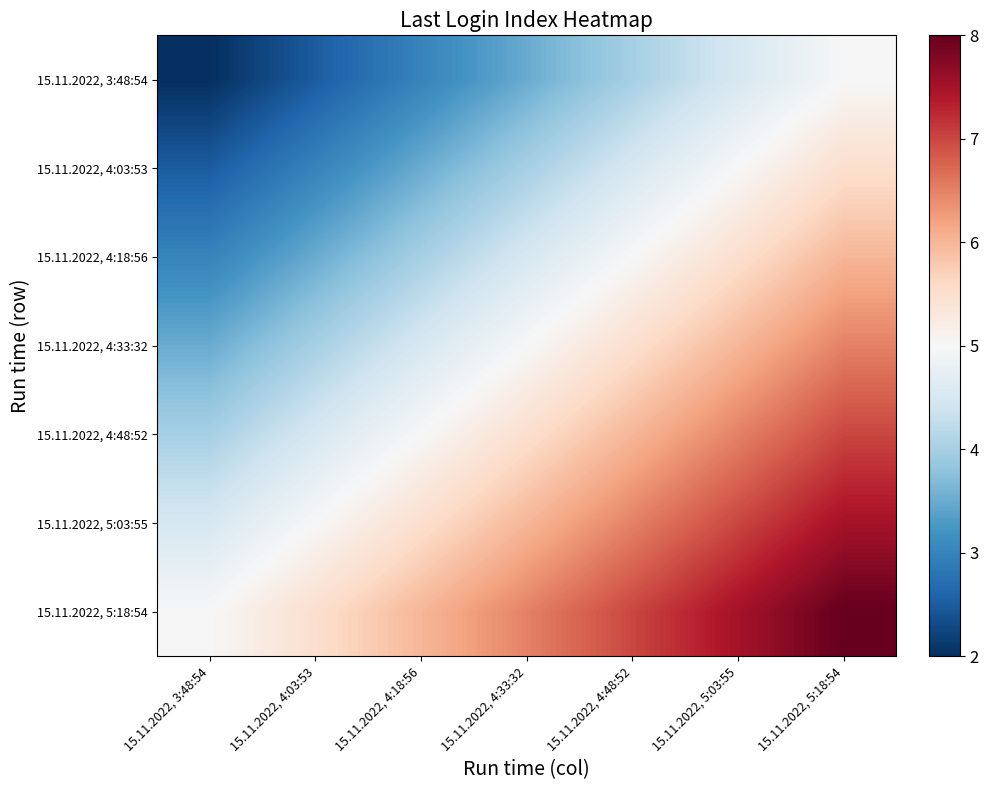

Which has a higher value, 15.11.2022, 5:18:54 or 15.11.2022, 5:03:55?

15.11.2022, 5:18:54